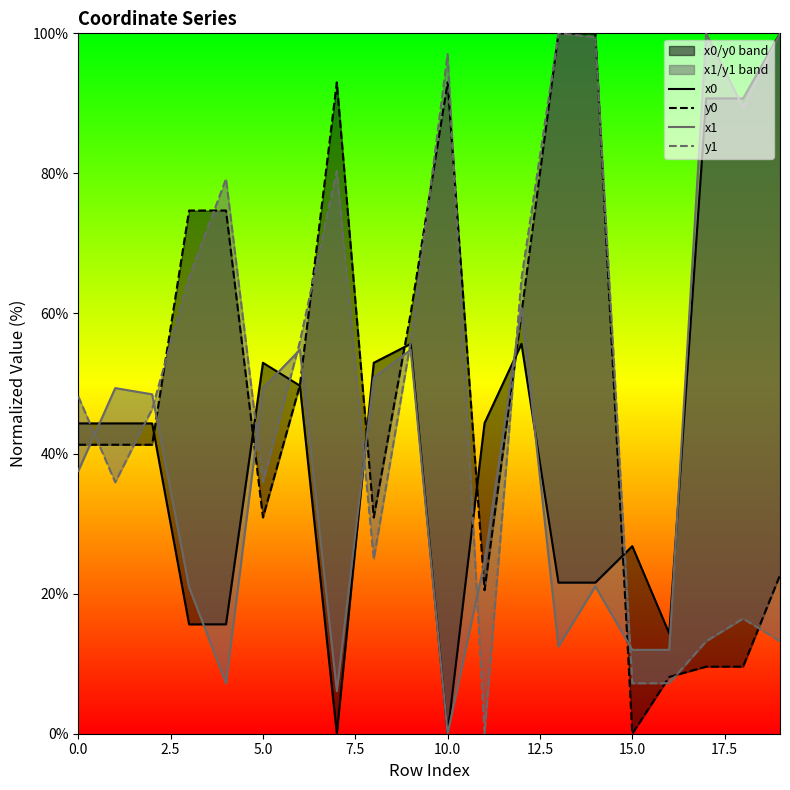

At 17, list the series in order from smallest to largest.

y0, y1, x0, x1